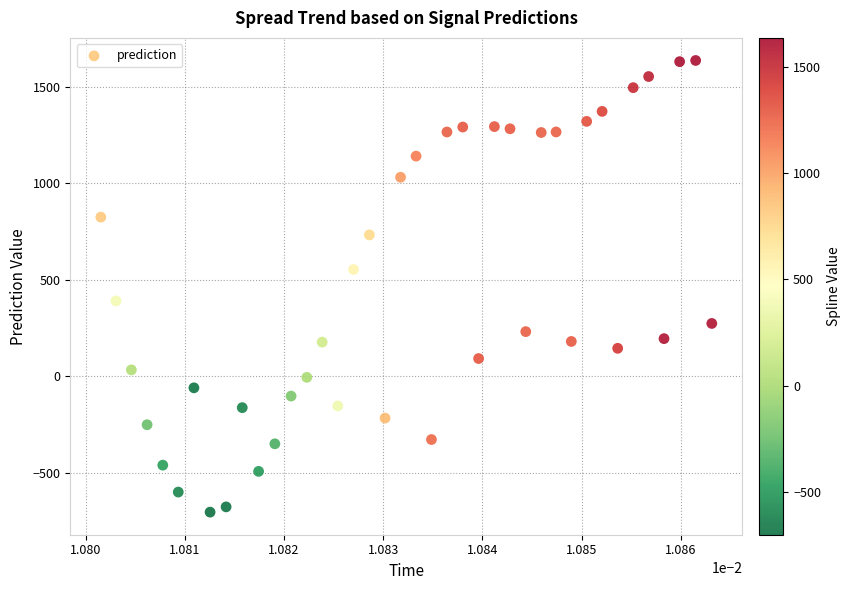

What is the range of Y values (max minus min)?

2337.6